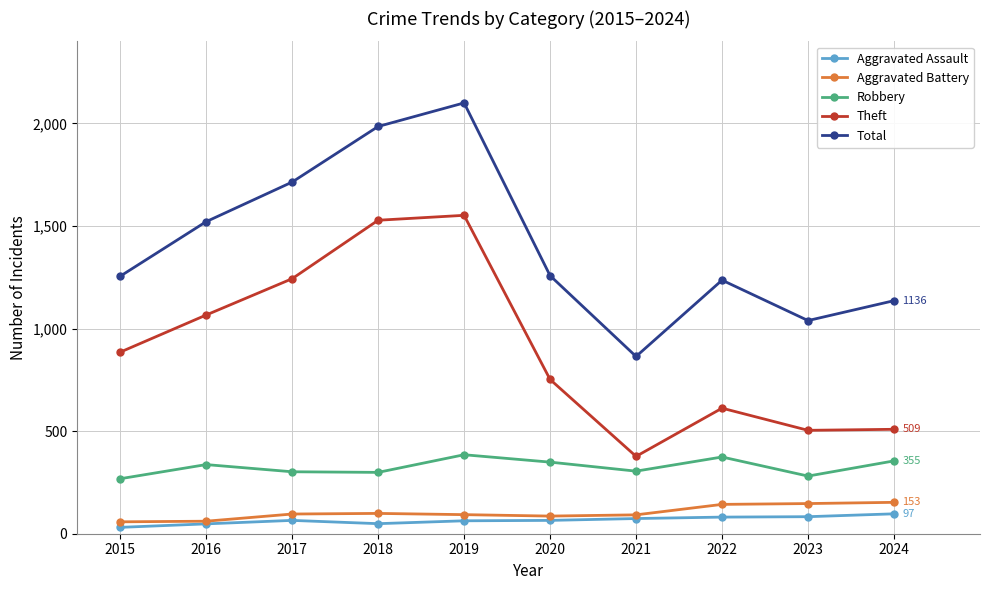

How many data points in Robbery are less than 337?

5